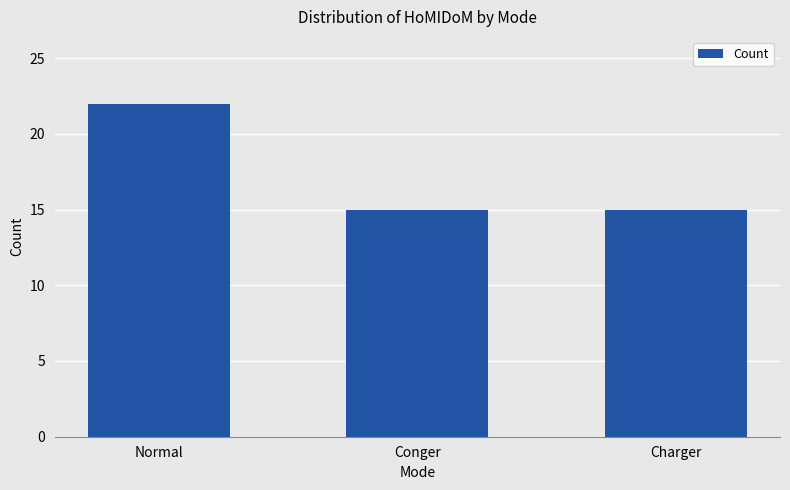

Approximately how many times larger is the value at Normal compared to Charger?

1.5